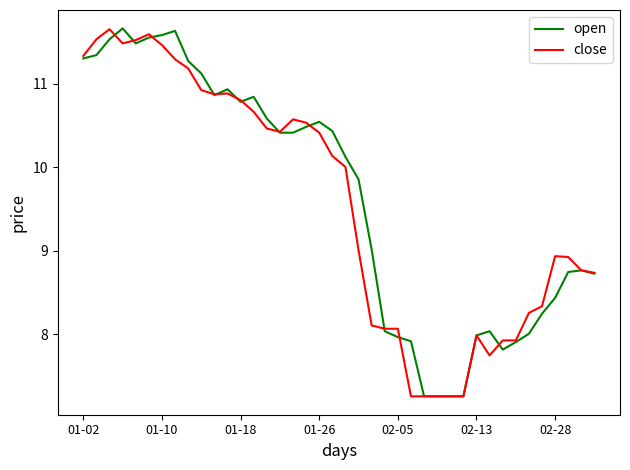

At how many categories does at least one series exceed 10?

21